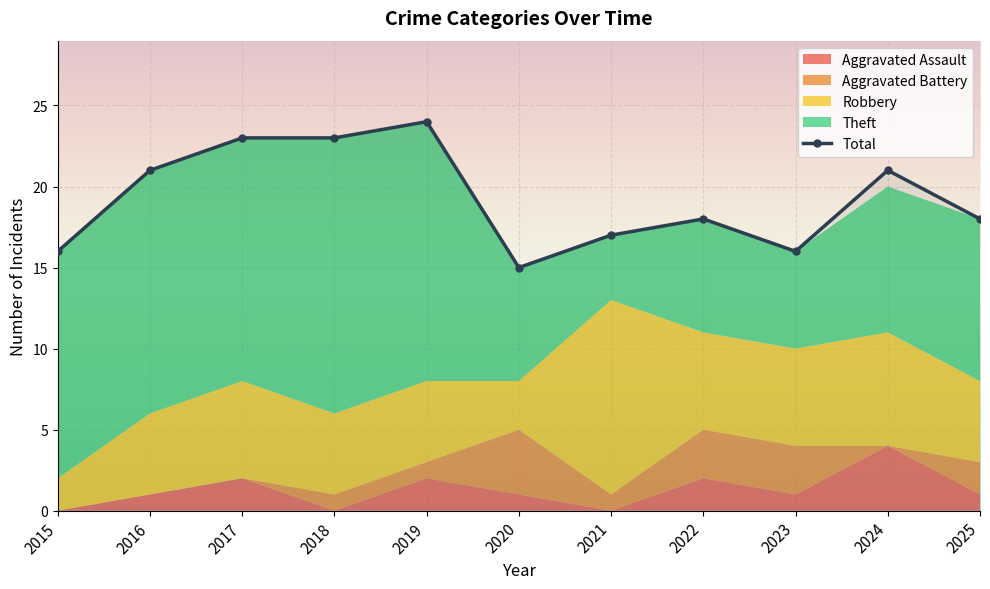

How many data points in Total are less than 18?

4